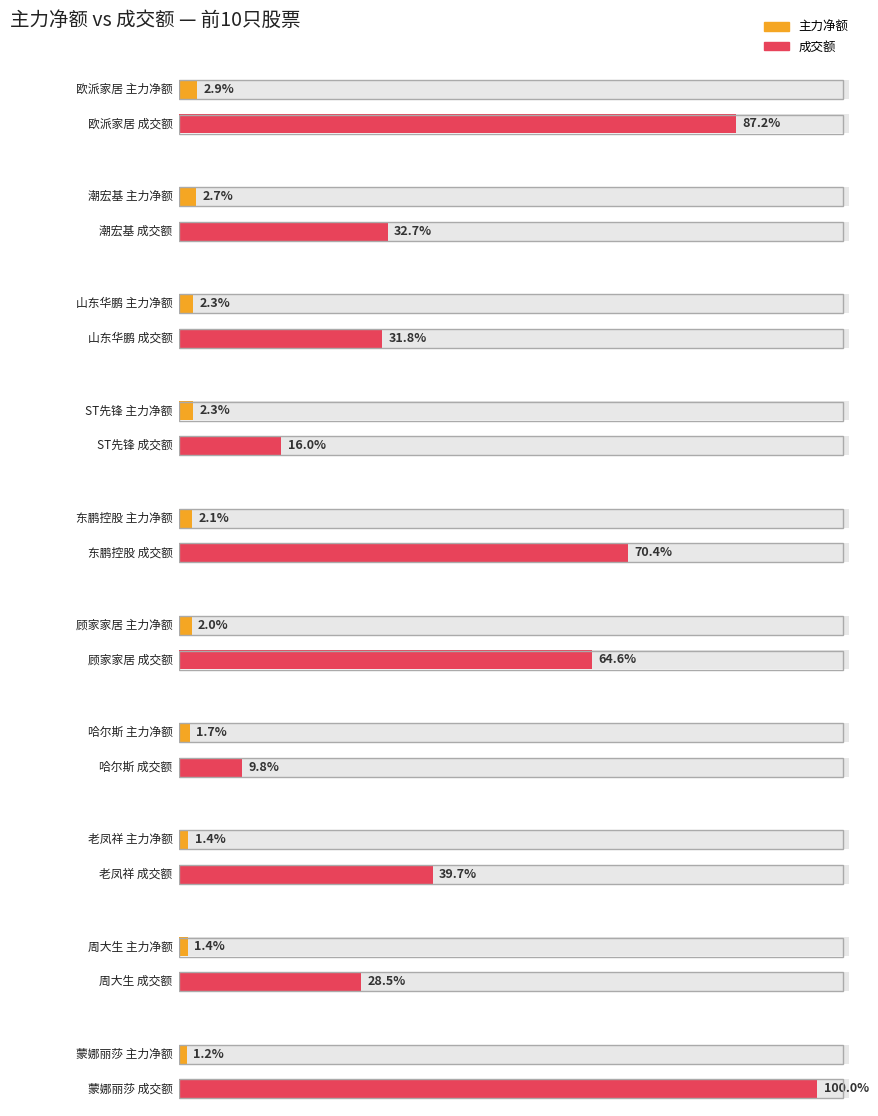

True or false: 主力净额 has a value of 5453969 at ST先锋.

True